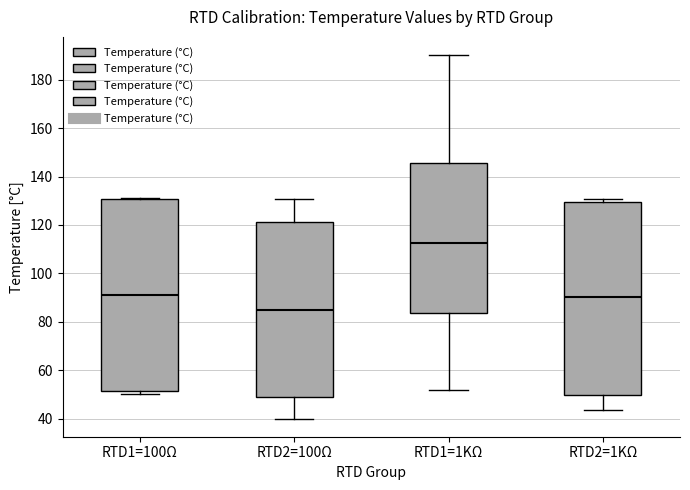

Reading left to right, transcribe this box plot: for each box, give where its median line is, the range the box spans, and where its two whiskers end, as read against the y-axis. The values are not printed on the chart, so give them approximately, as read against the axis.

RTD1=100Ω: median 92, box 52 to 130, whiskers 50 to 132
RTD2=100Ω: median 84, box 48 to 122, whiskers 40 to 130
RTD1=1KΩ: median 112, box 84 to 146, whiskers 52 to 190
RTD2=1KΩ: median 90, box 50 to 130, whiskers 44 to 130 (just above the box's upper edge)